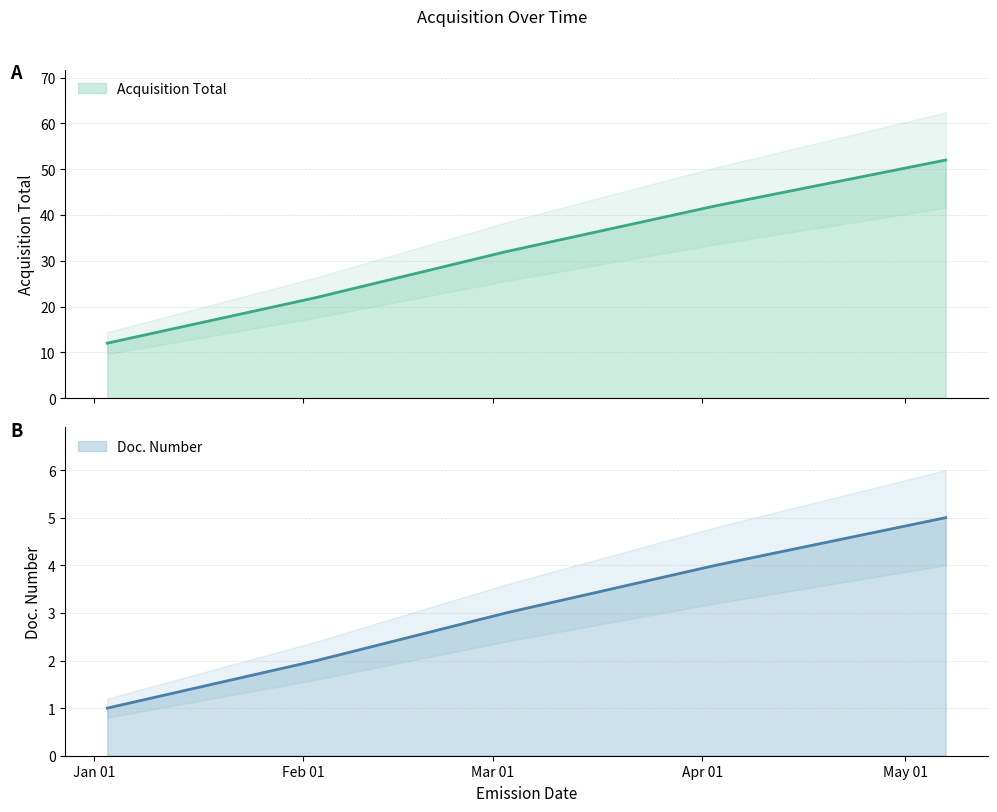

What is the total value across all series at 2022-02-03?

24